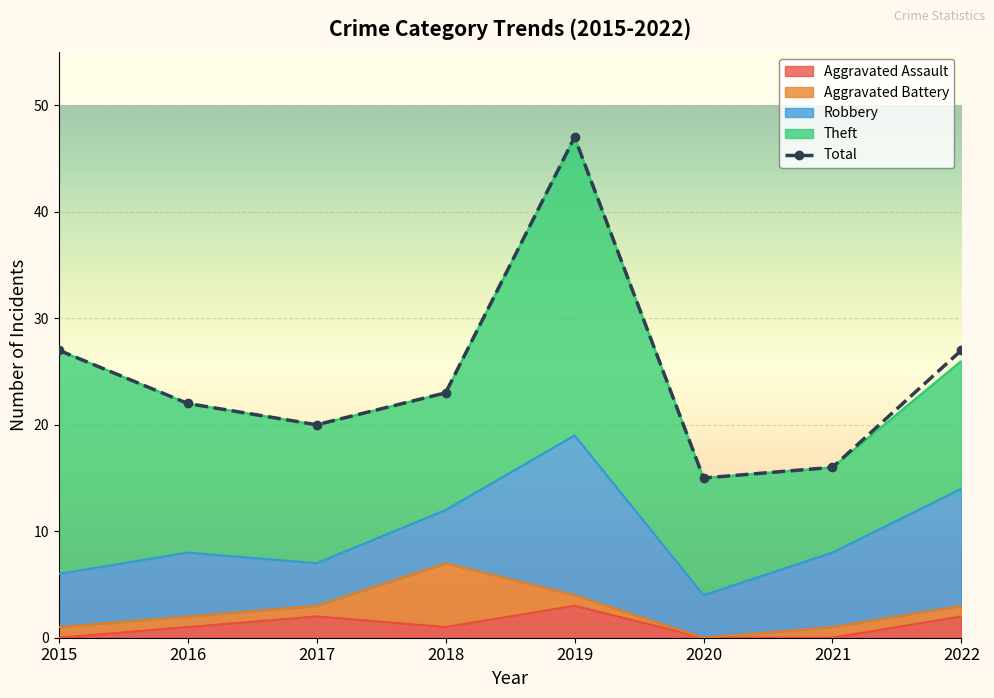

Rank the categories by Robbery value from highest to lowest.

2019, 2022, 2021, 2016, 2015, 2018, 2017, 2020